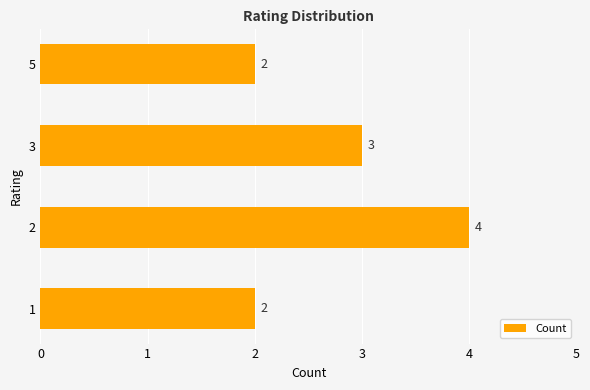

Does the chart contain stacked bars?

No